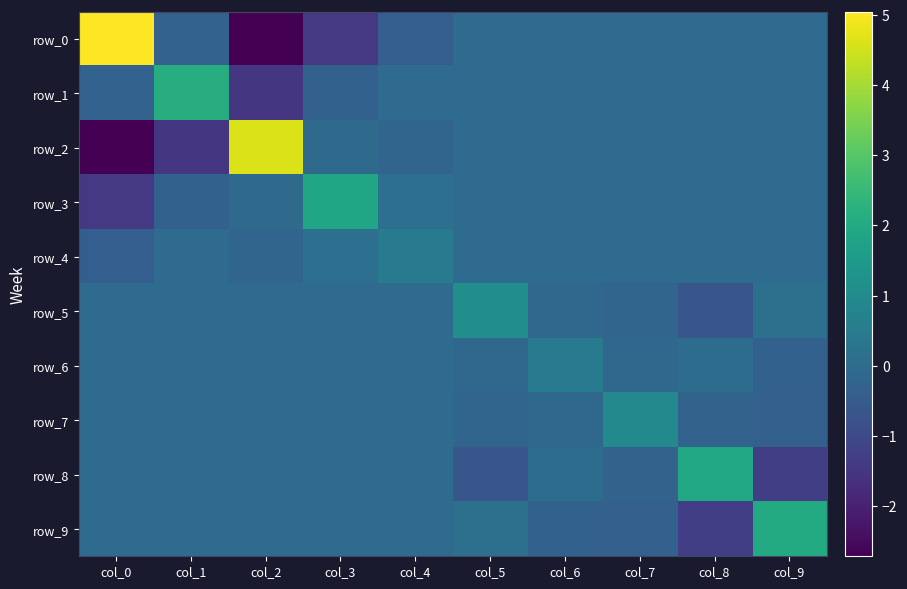

At which label is row_4 closest to 0?

col_5